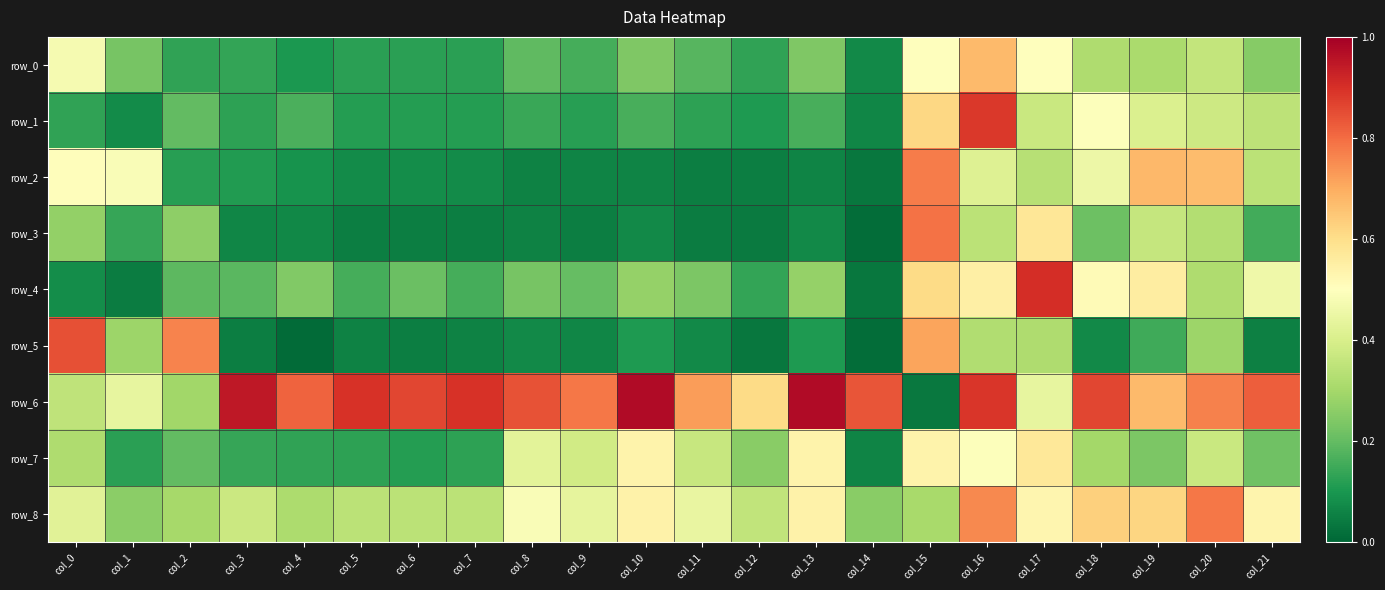

At how many categories does at least one series exceed 0?

22